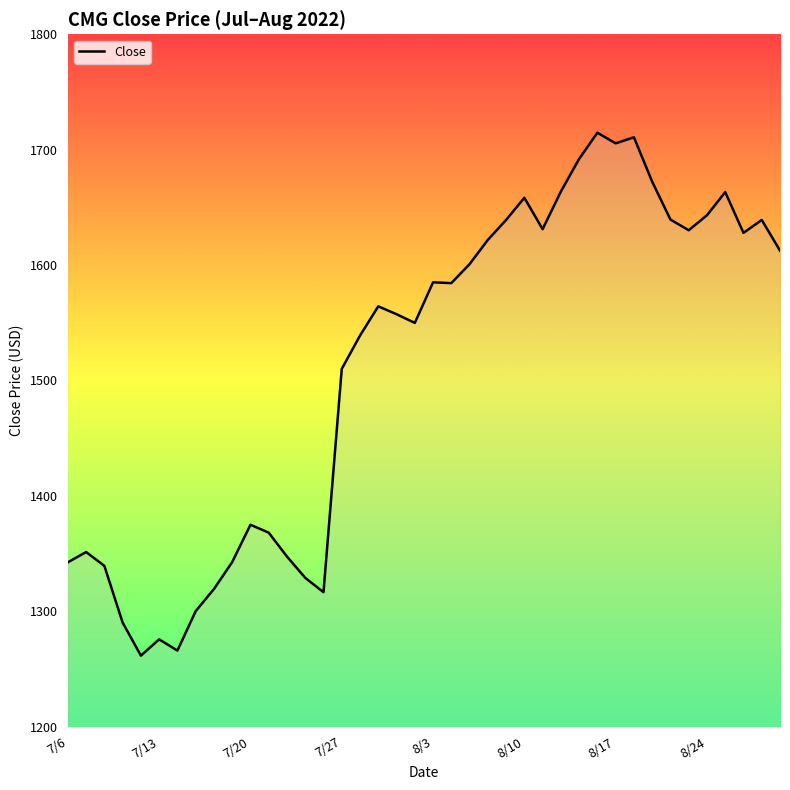

What is the difference between the maximum and minimum values?

453.2